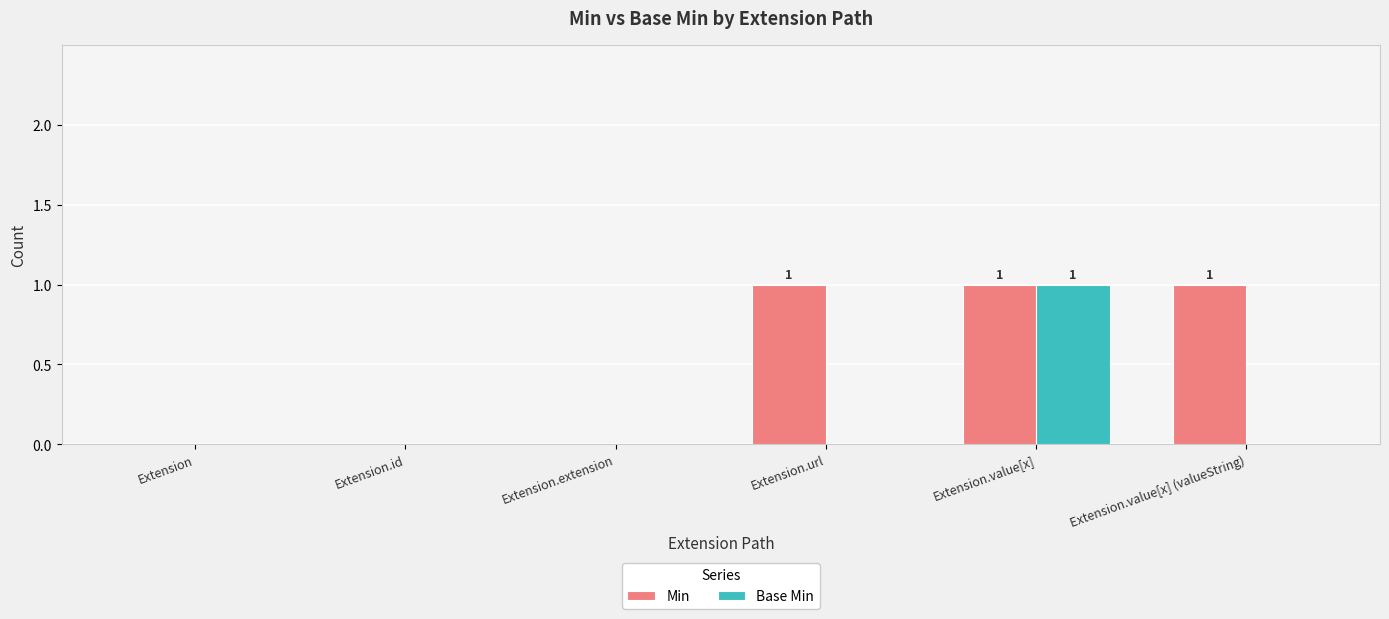

Which category has the highest value in the Base Min series?

Extension.value[x]